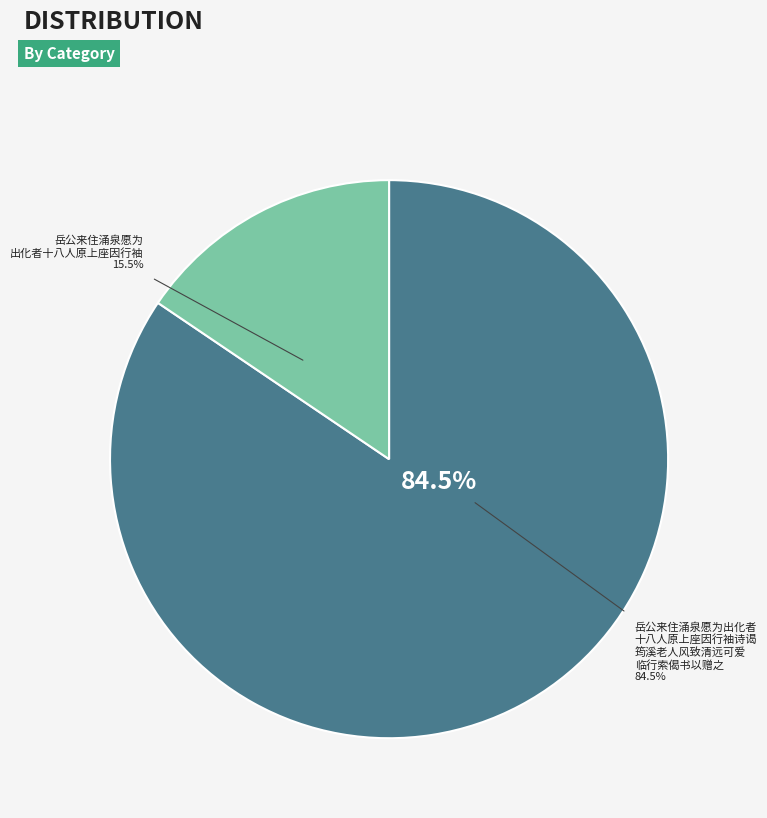

What is the smallest slice in the pie chart?

岳公来住涌泉愿为出化者十八人原上座因行袖